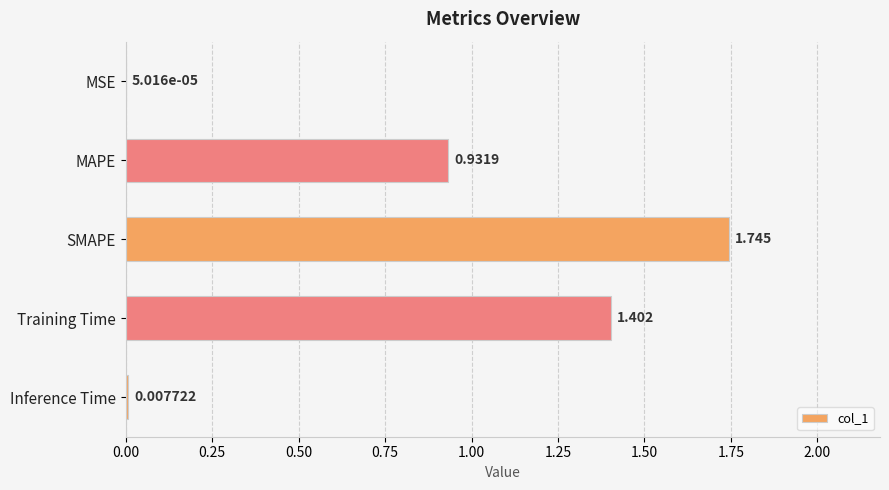

Which label corresponds to the largest value in the chart?

SMAPE